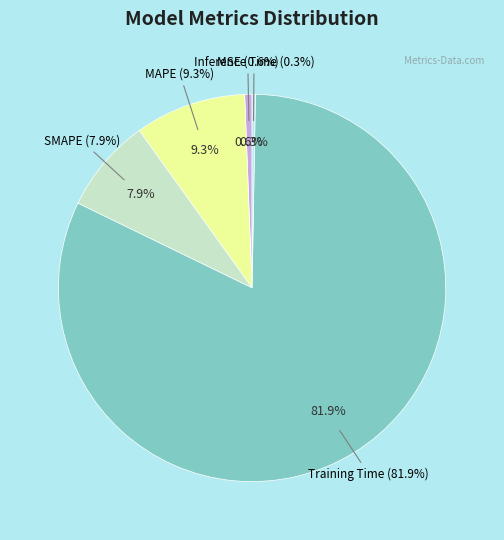

How many slices are in this pie chart?

5